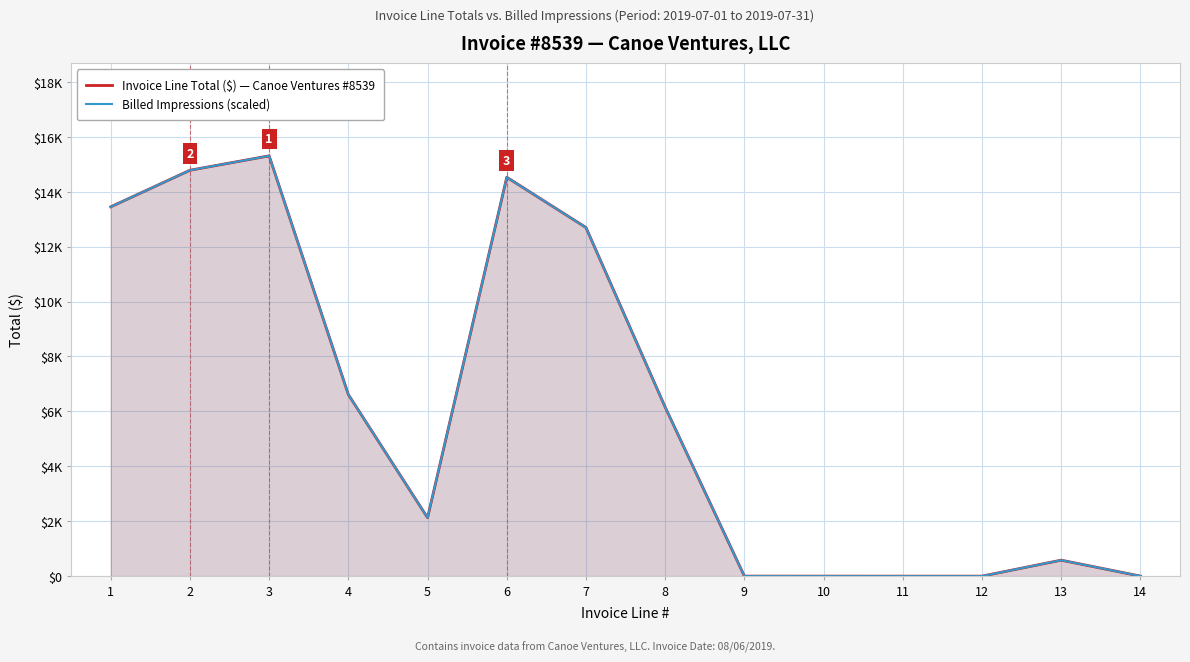

Reading left to right, extract all data points from this chart.

Invoice Line Total ($) — Canoe Ventures #8539: 1=13451.4	2=14783.4	3=15307.3	4=6612.8	5=2128.2	6=14528.0	7=12697.1	8=6156.4	9=1.1	10=0.4	11=0.2	12=0.1	13=581.6	14=1.2
Billed Impressions (scaled): 1=13451.4	2=14783.4	3=15307.3	4=6612.8	5=2128.2	6=14528.0	7=12697.1	8=6156.4	9=1.1	10=0.4	11=0.2	12=0.1	13=581.6	14=1.2